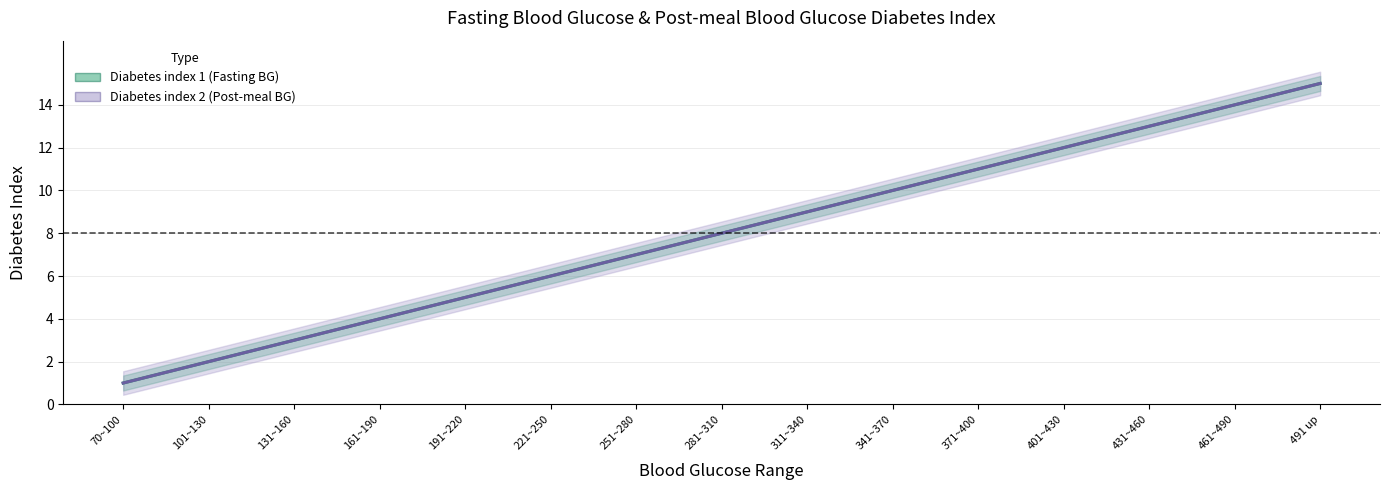

What is the total value across all series at 251~280?

14